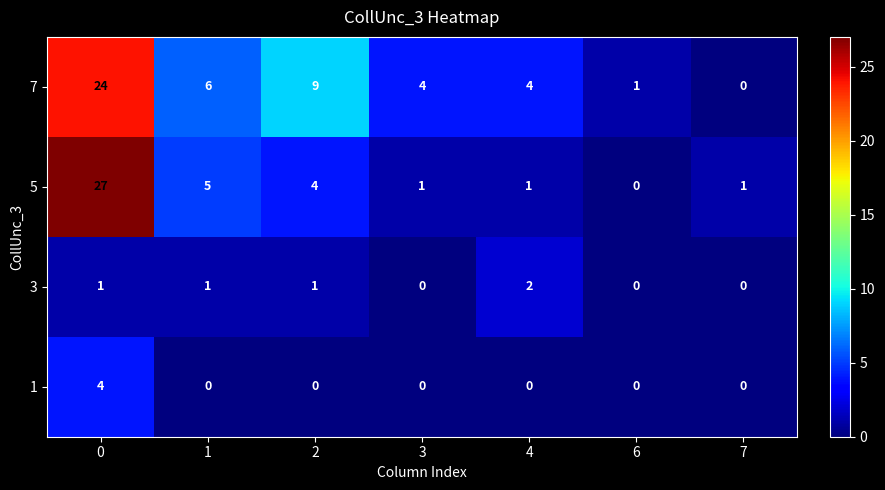

What is the difference between the highest and lowest values at 6?

1